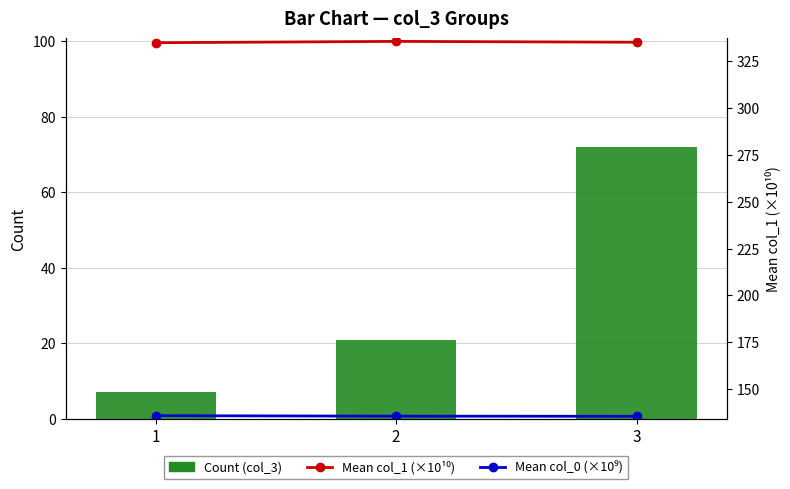

What is the difference between the Mean col_0 (×10⁹) values at 2 and 1?

0.2